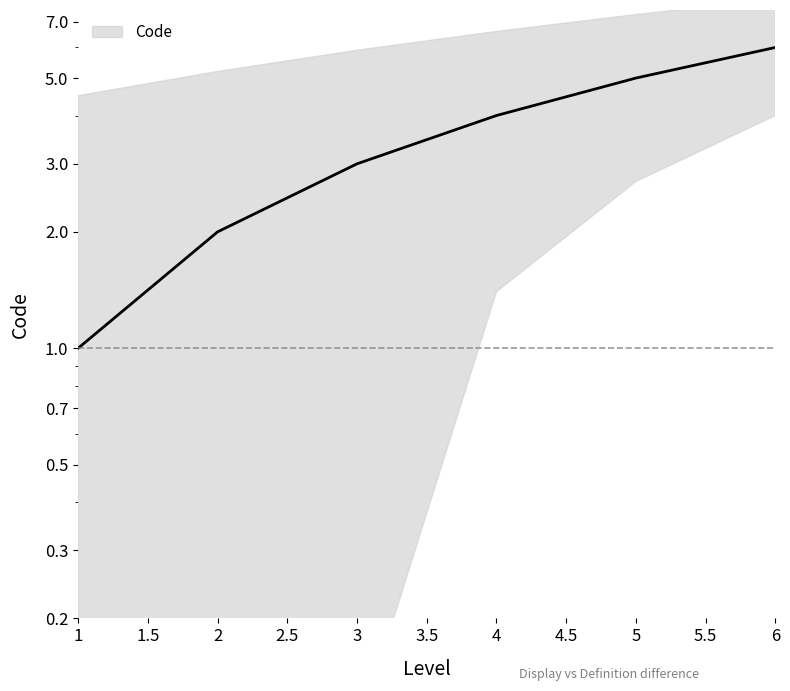

Where is the data nearest to the value 3?

3